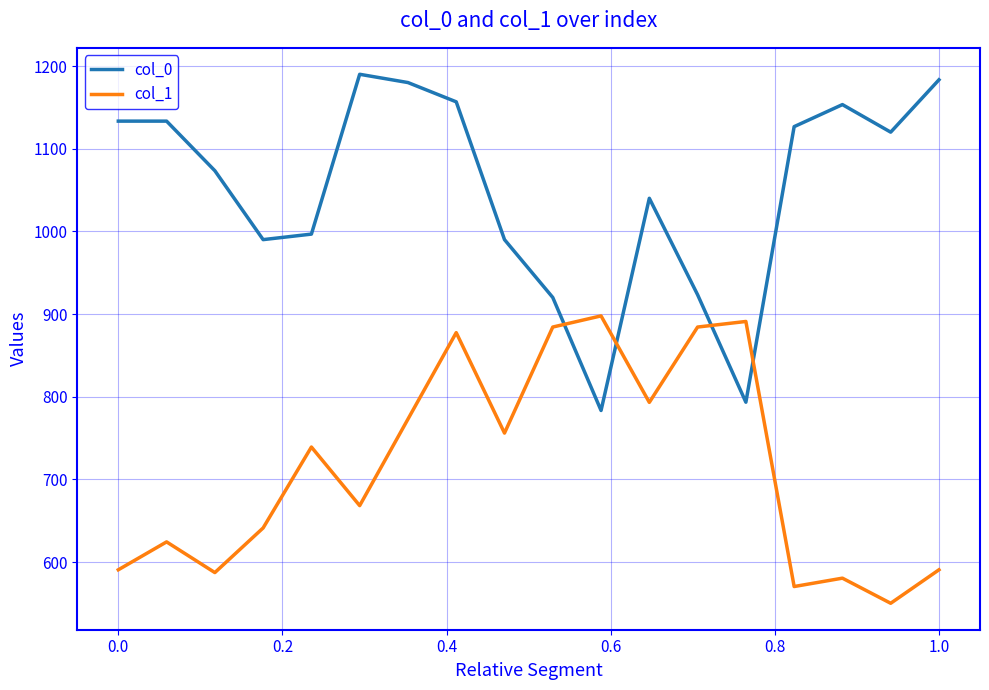

List the series in order of their overall mean, lowest first.

col_1, col_0